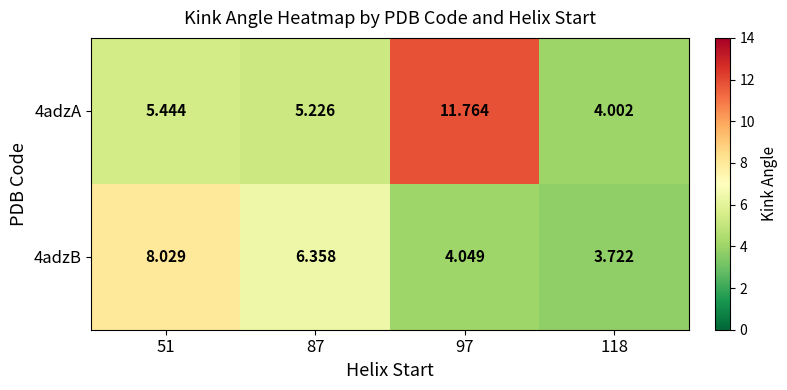

Is the value of 4adzA at 118 greater than the value of 4adzB at 51?

No